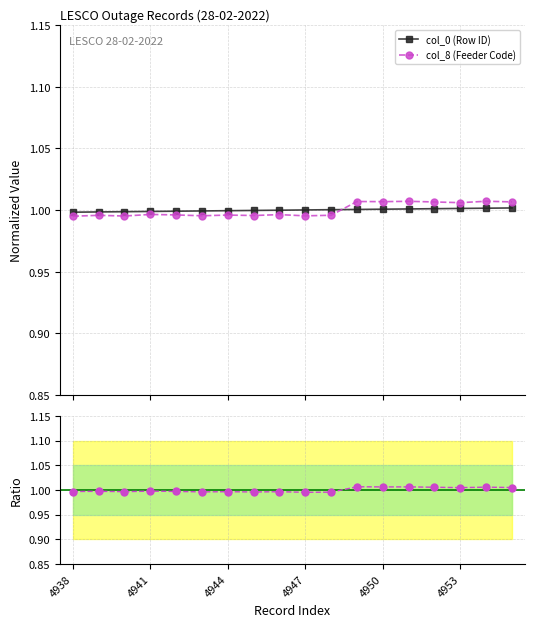

Rank the categories by col_0 (Row ID) value from lowest to highest.

4938, 4941, 4944, 4947, 4950, 4953, 6, 7, 8, 9, 10, 11, 12, 13, 14, 15, 16, 17